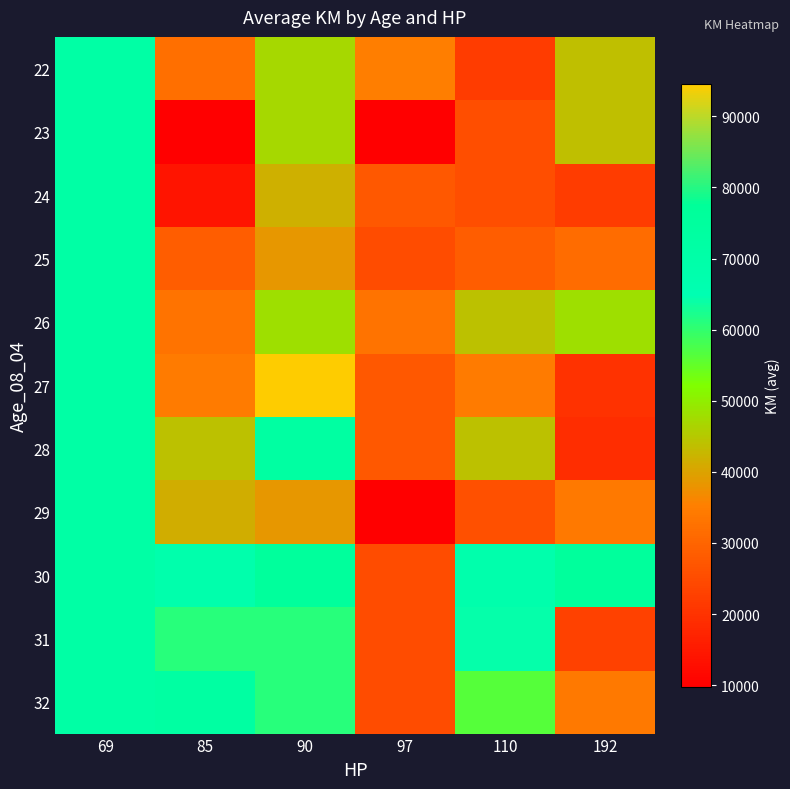

How many series are shown in this chart?

11